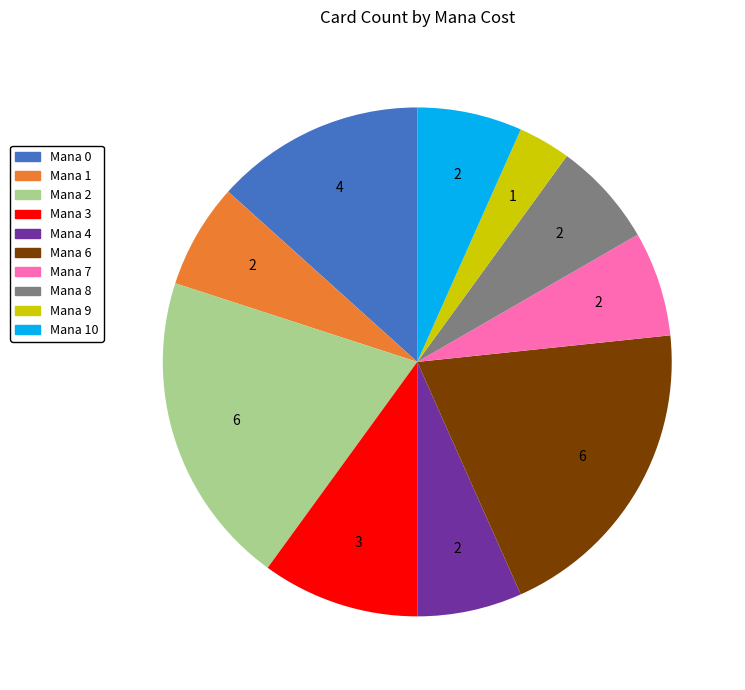

Is there a majority slice in this chart?

No